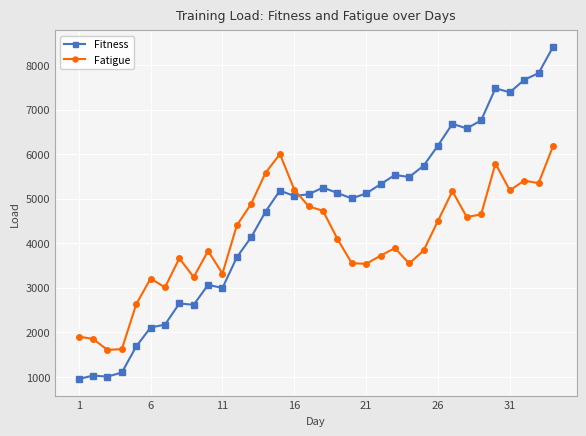

Rank the series by their maximum value, from highest to lowest.

Fitness, Fatigue